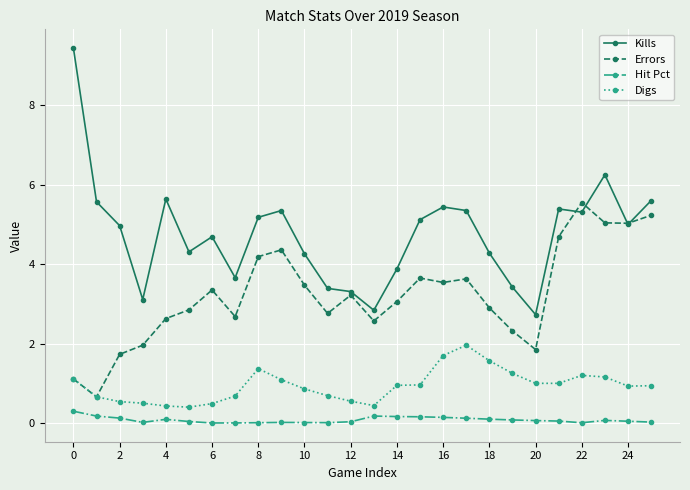

Rank the series by their average value, from lowest to highest.

Hit Pct, Digs, Errors, Kills